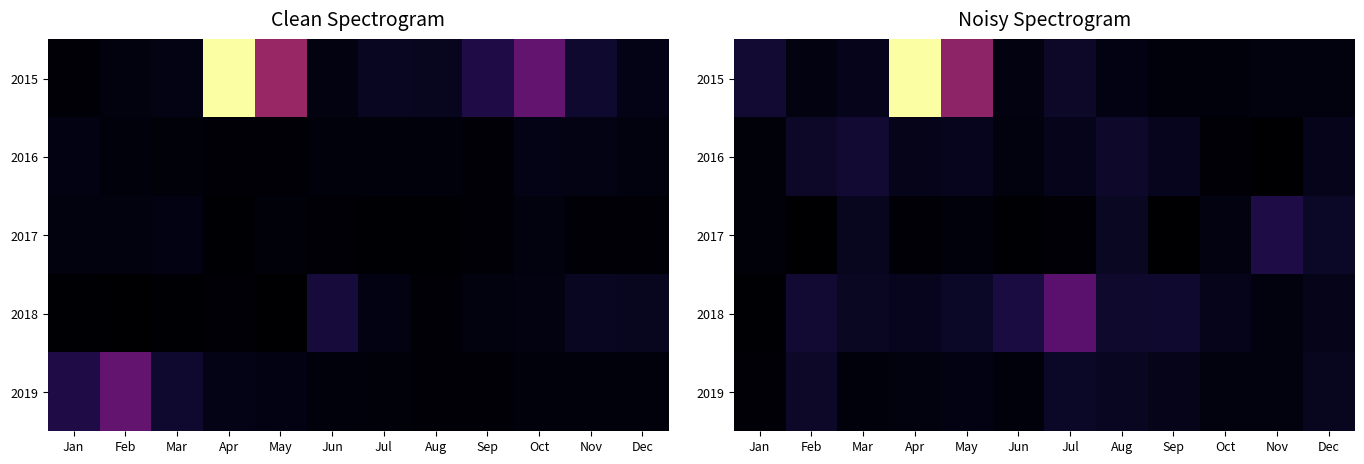

The 2016 series shows 322729.6 at Dec. True or false?

True